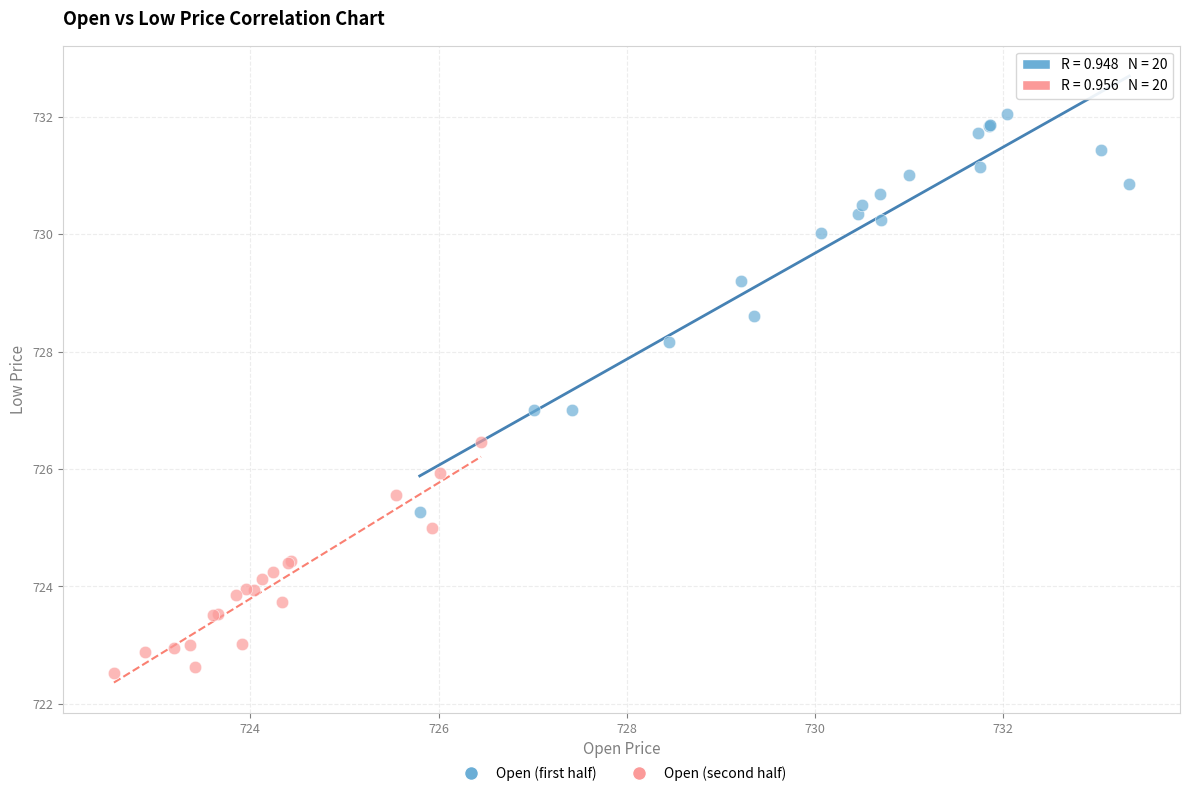

Which series has the widest spread of Y values?

Open (first half)